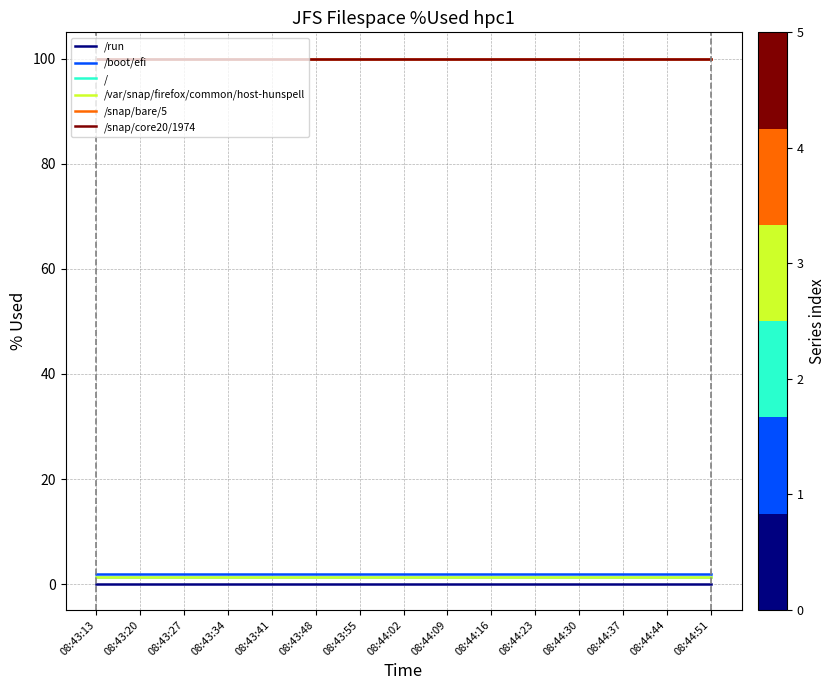

True or false: /snap/core20/1974 has more than 0 points higher than both neighbors.

False